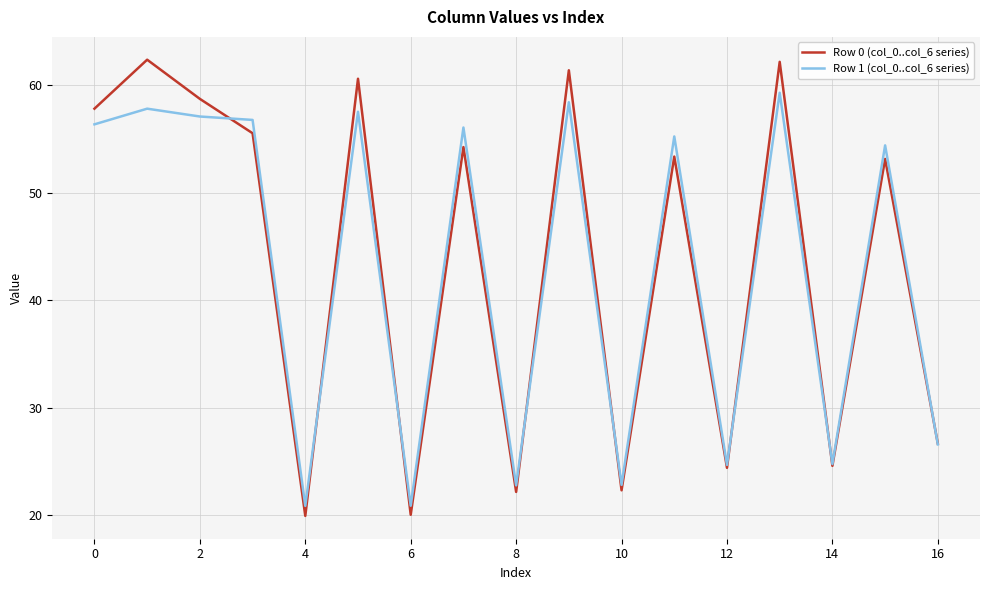

What are all the series names shown in the legend?

Row 0 (col_0..col_6 series), Row 1 (col_0..col_6 series)